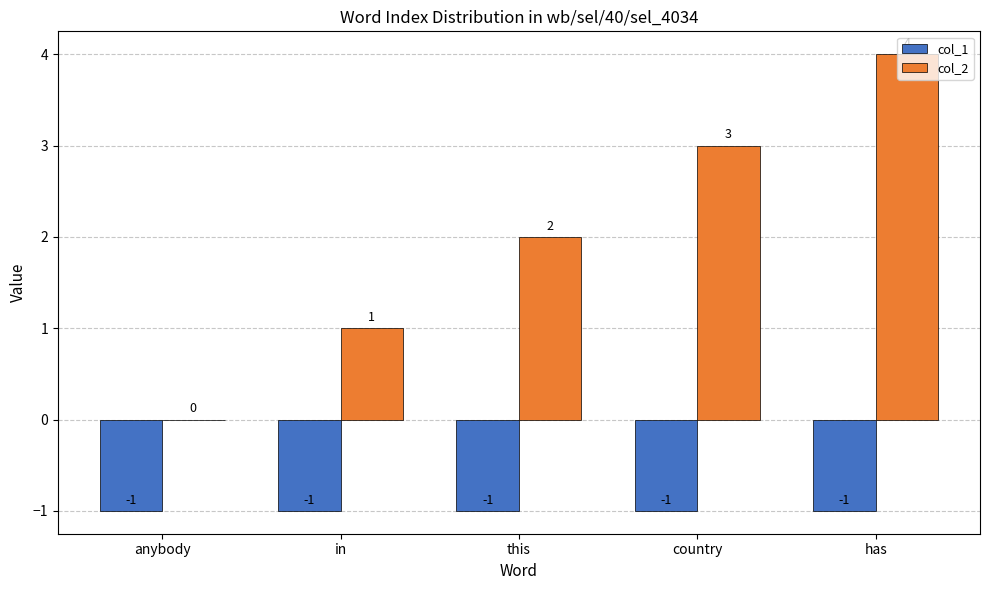

What is the total value across all series at anybody?

-1